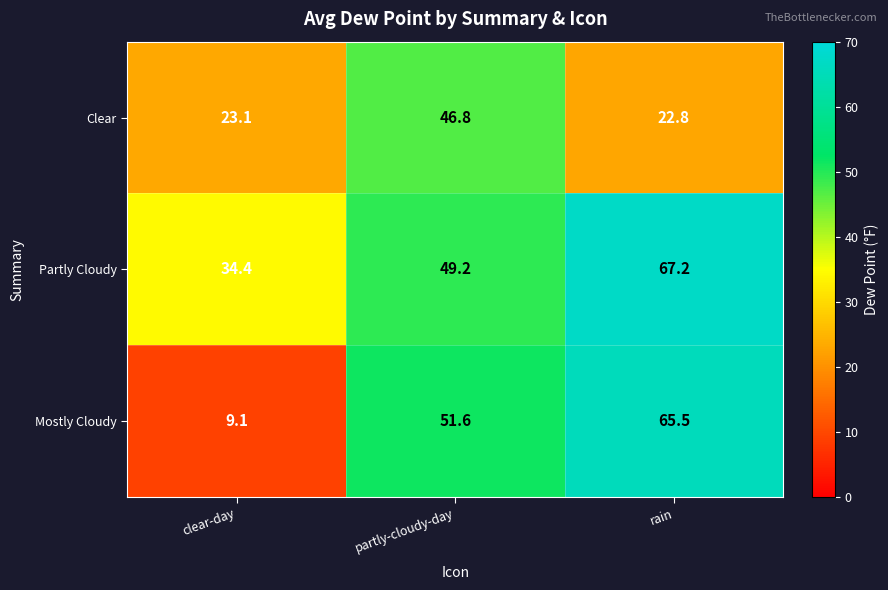

The Mostly Cloudy series shows 9.1 at clear-day. True or false?

True